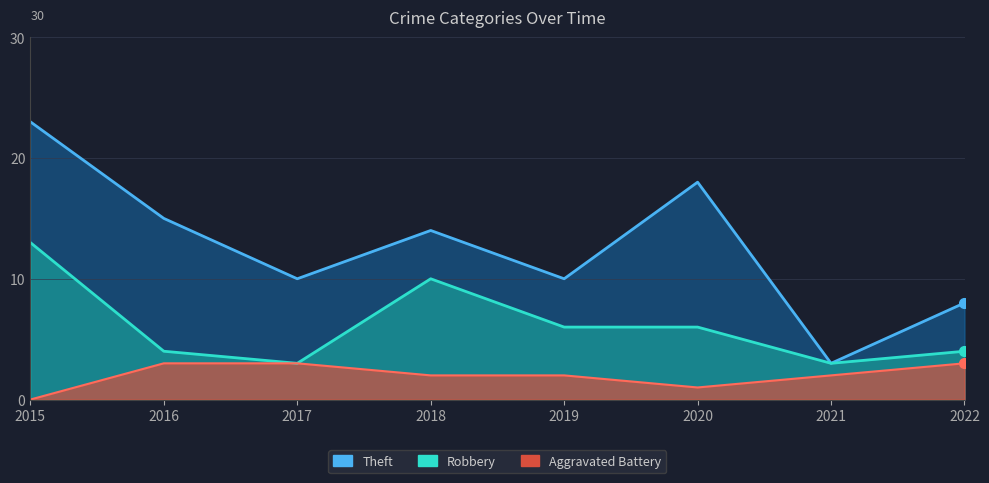

Which label corresponds to the smallest value in the chart?

2015